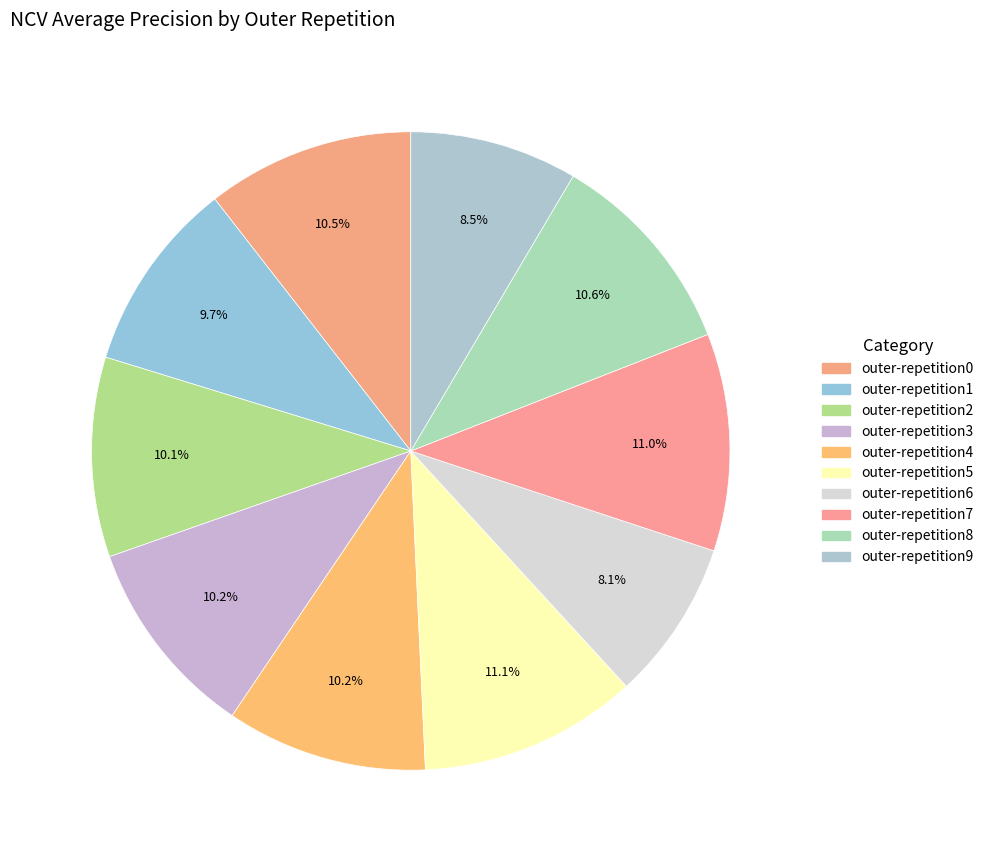

What percentage is the outer-repetition9 slice, to the nearest percent?

8%